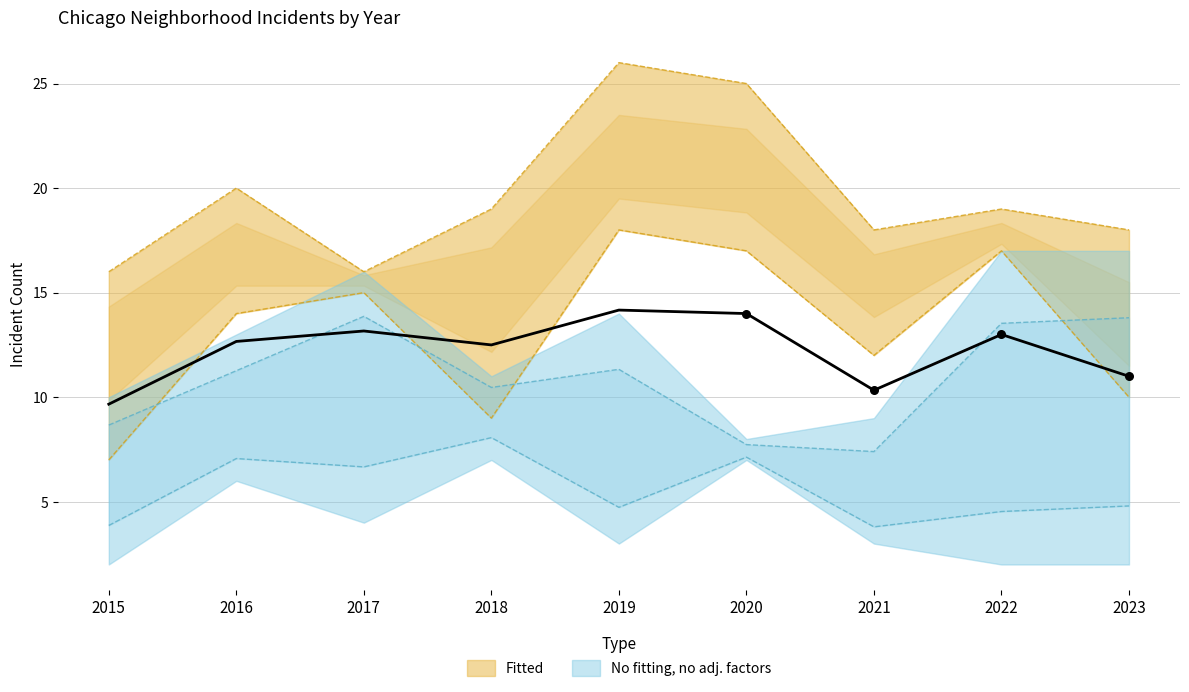

What is the total value across all series at 2015?

58